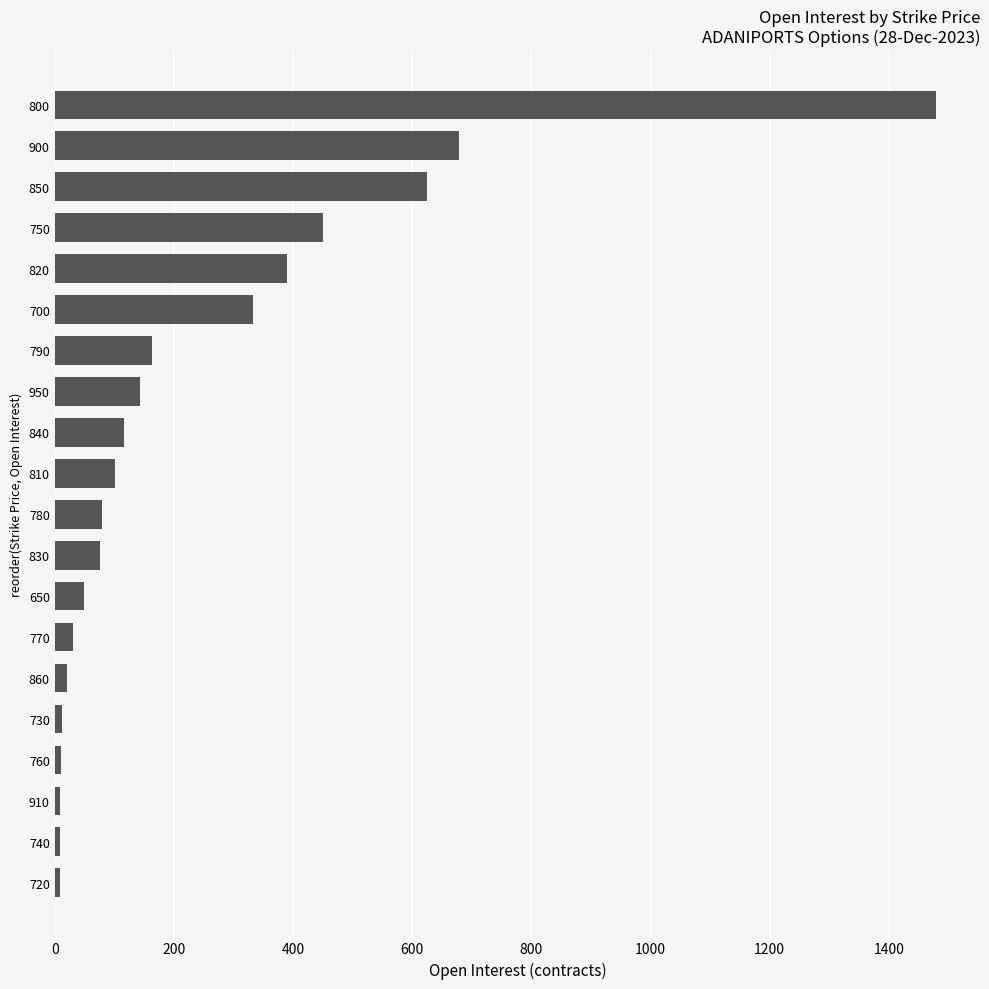

Is it true that the value at 810 is 102?

True